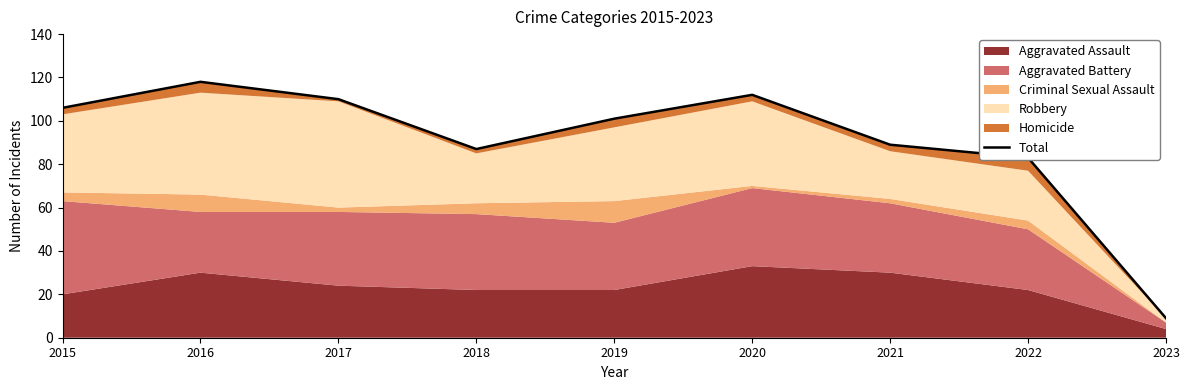

What is the change in value from 2018 to 2020?

+25